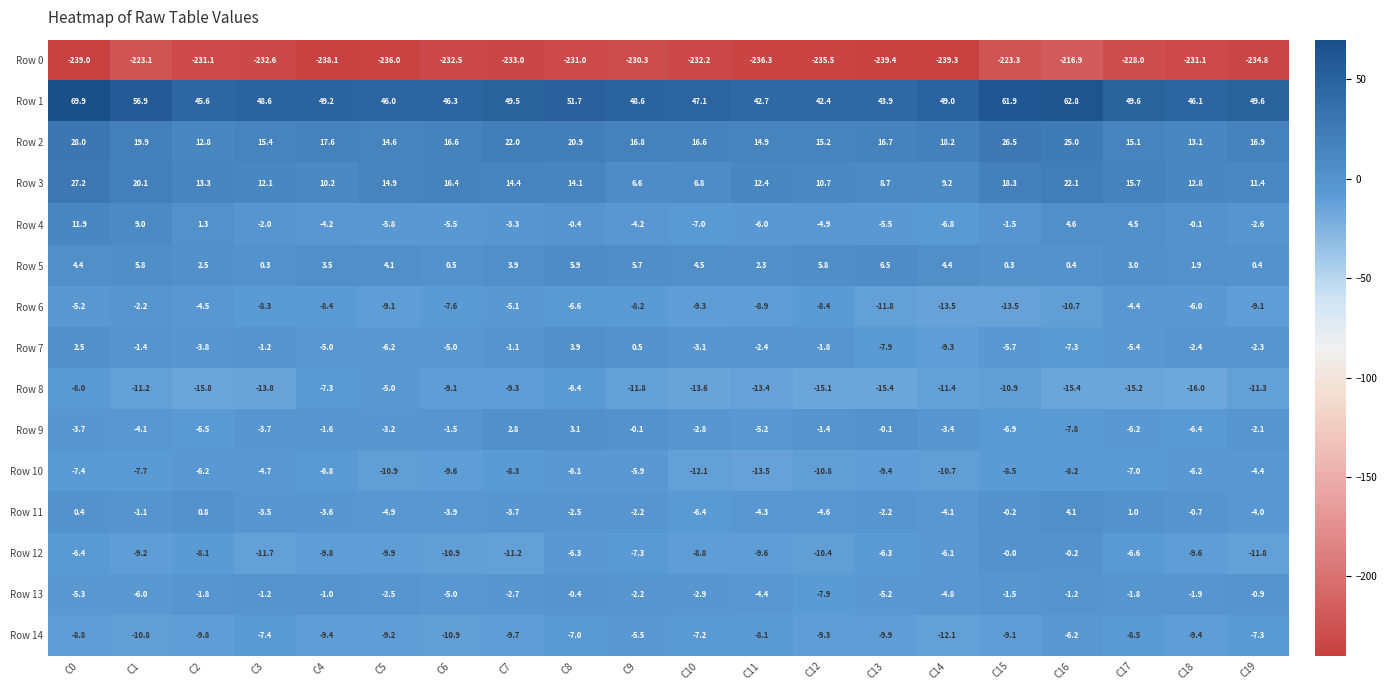

Which label corresponds to the smallest value in the chart?

C13